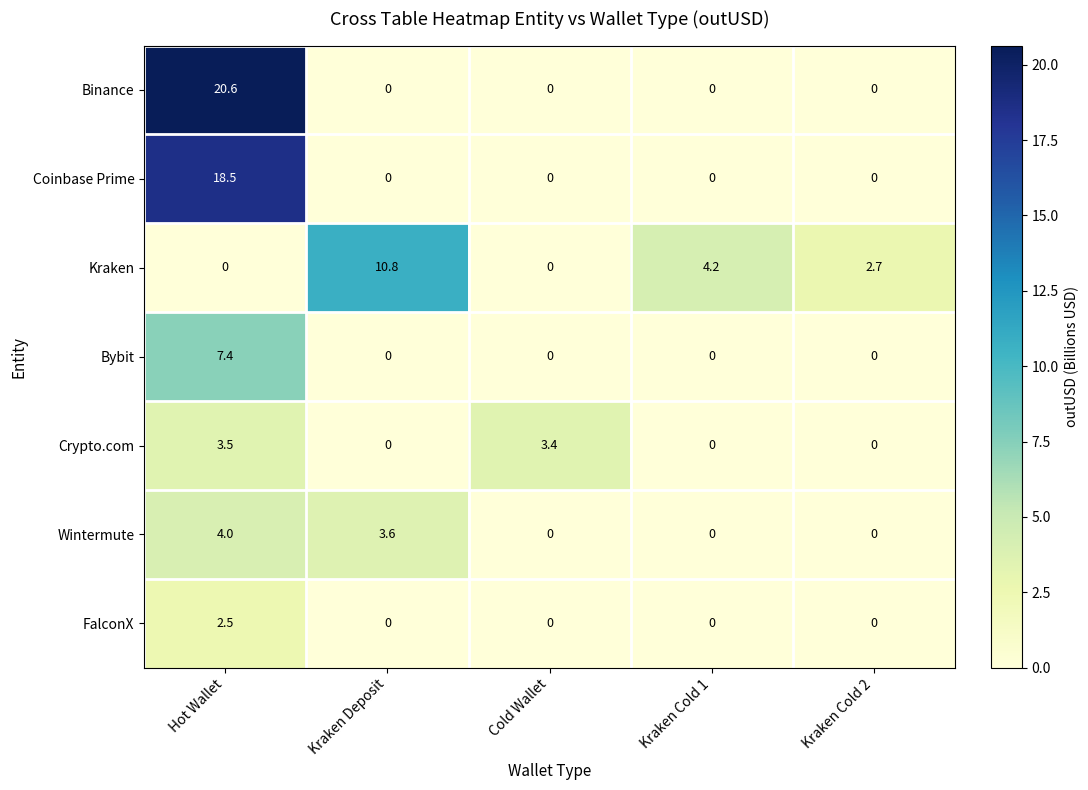

What is the difference between the highest and lowest values at Cold Wallet?

3.4